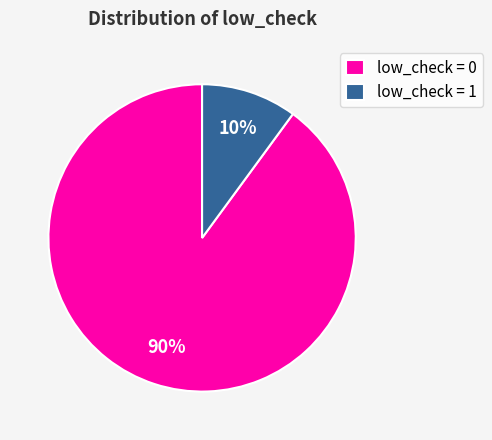

To the nearest percent, what is the average slice percentage?

50%